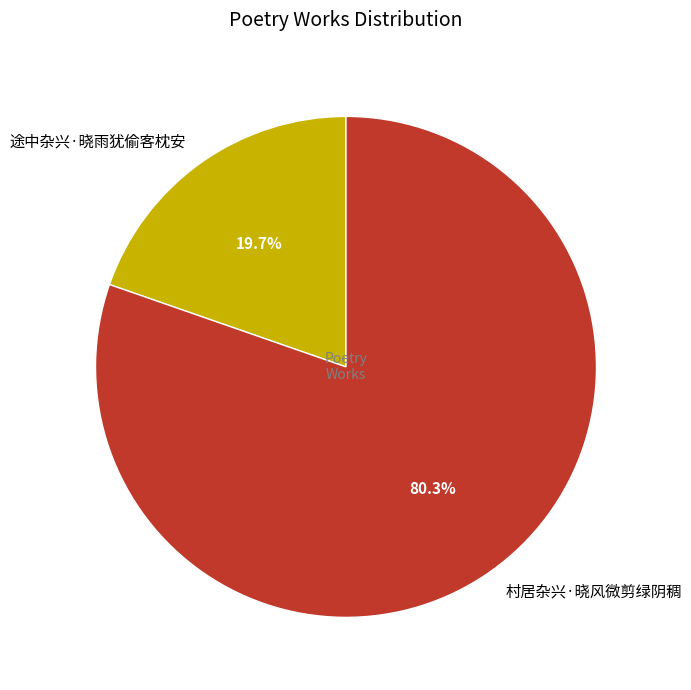

True or false: 村居杂兴·晓风微剪绿阴稠 accounts for 68% of the total.

False